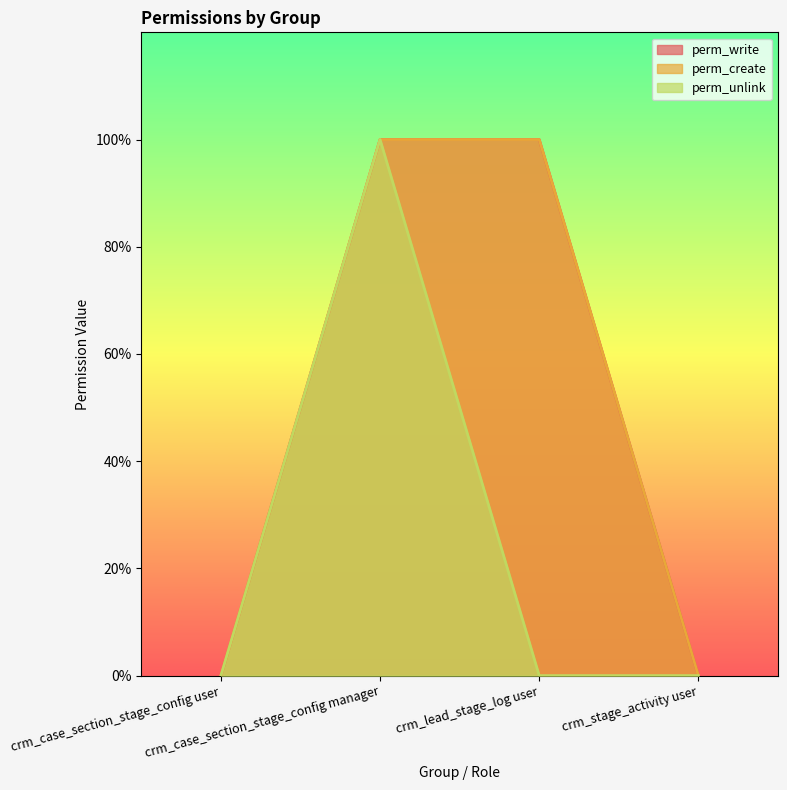

What is the label of the 2nd point from the left?

crm_case_section_stage_config manager